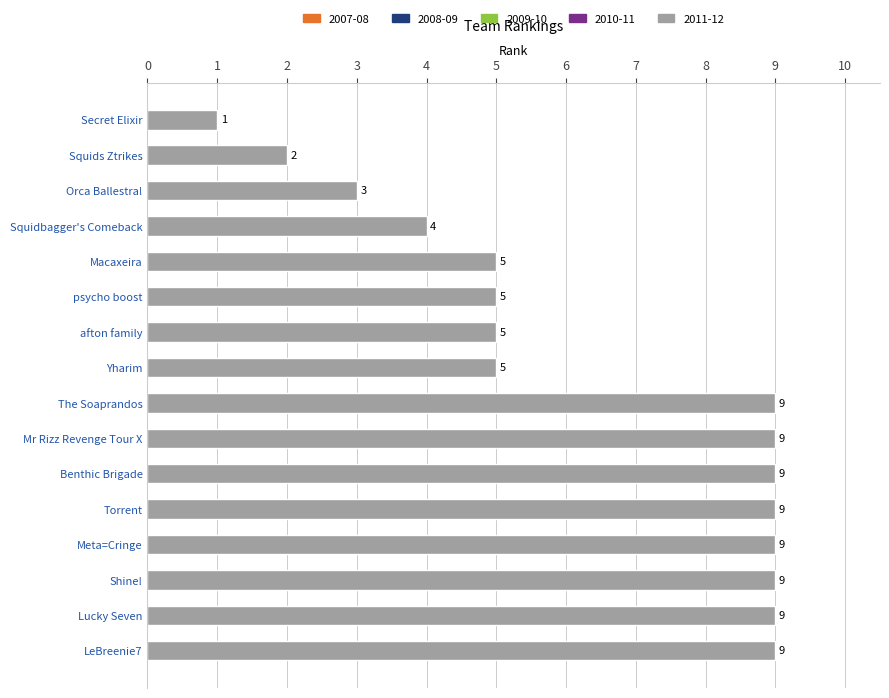

What is the ratio of the value at Squidbagger's Comeback to the value at Squids Ztrikes?

2.0